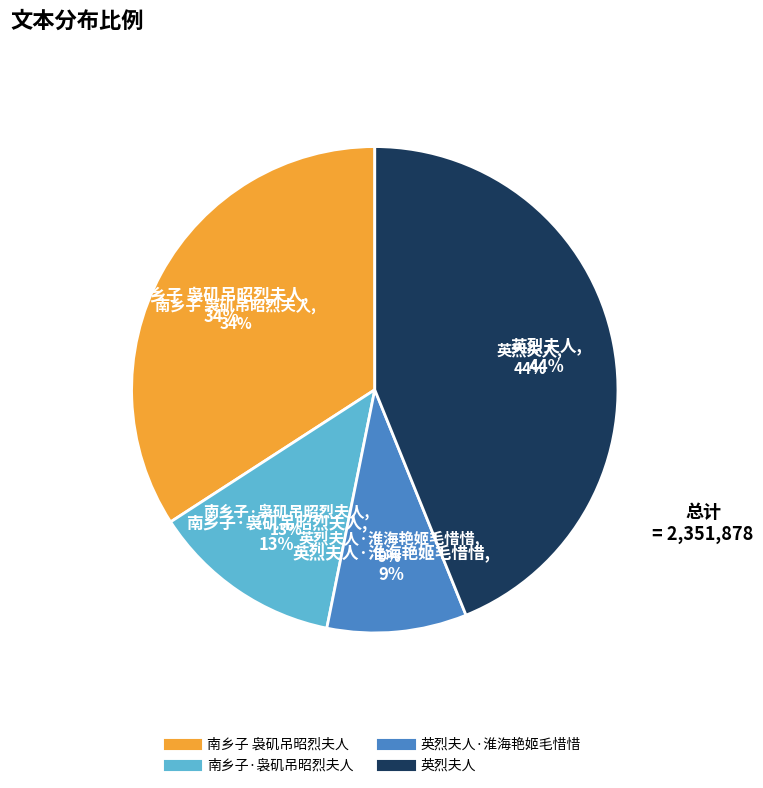

Approximately how many times larger is the value at 英烈夫人·淮海艳姬毛惜惜 compared to 南乡子 袅矶吊昭烈夫人?

0.3